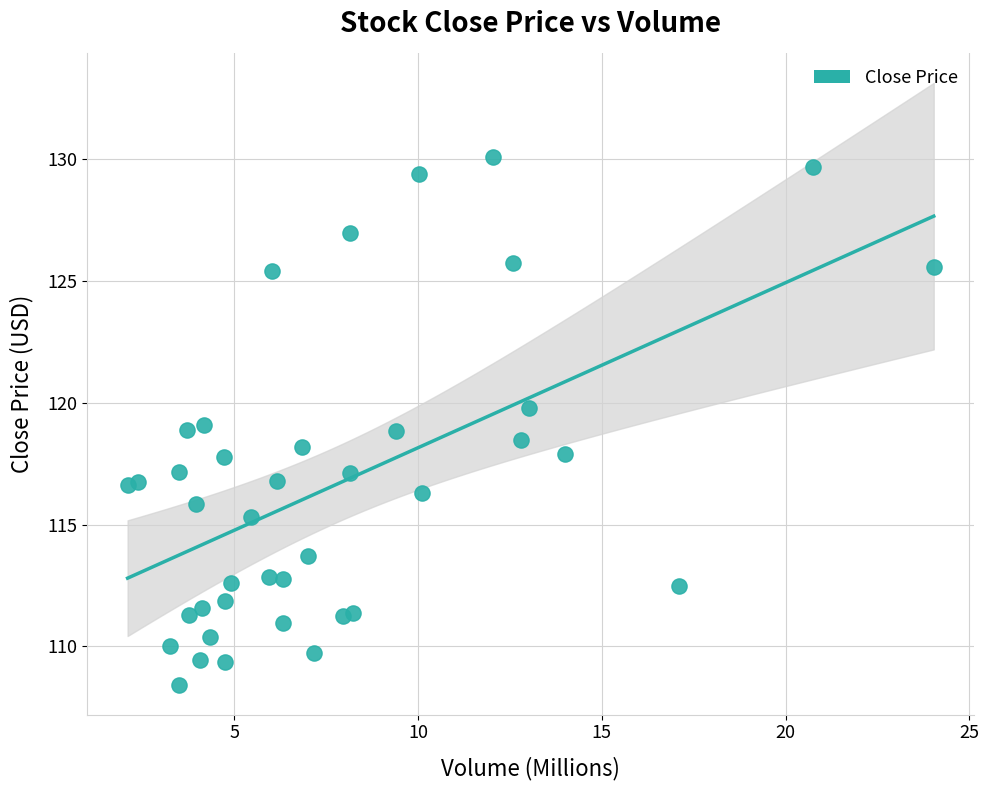

What is the range of X values (max minus min)?

21.9